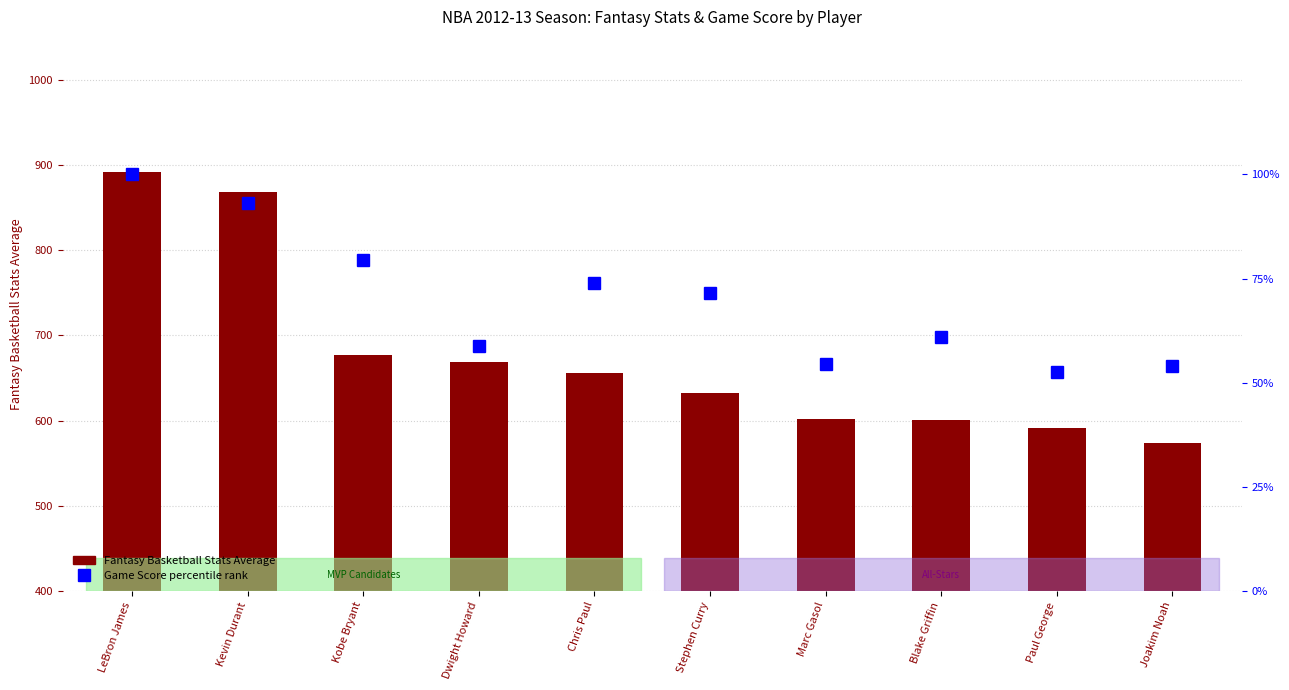

What is the total value across all series at Paul George?

643.7